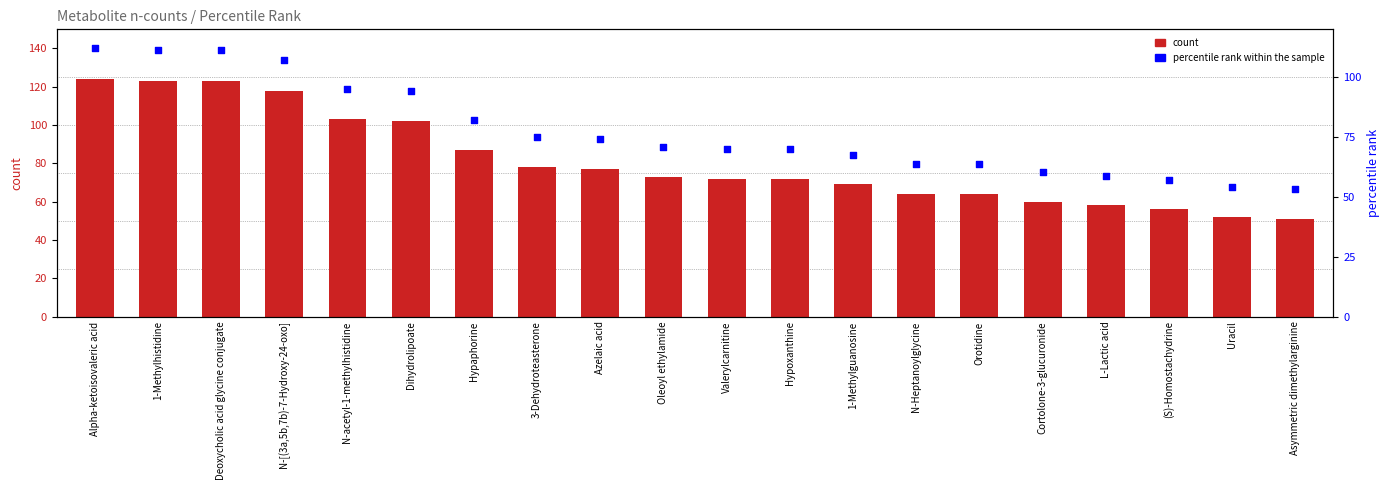

What is the total value across all series at Deoxycholic acid glycine conjugate?

262.0